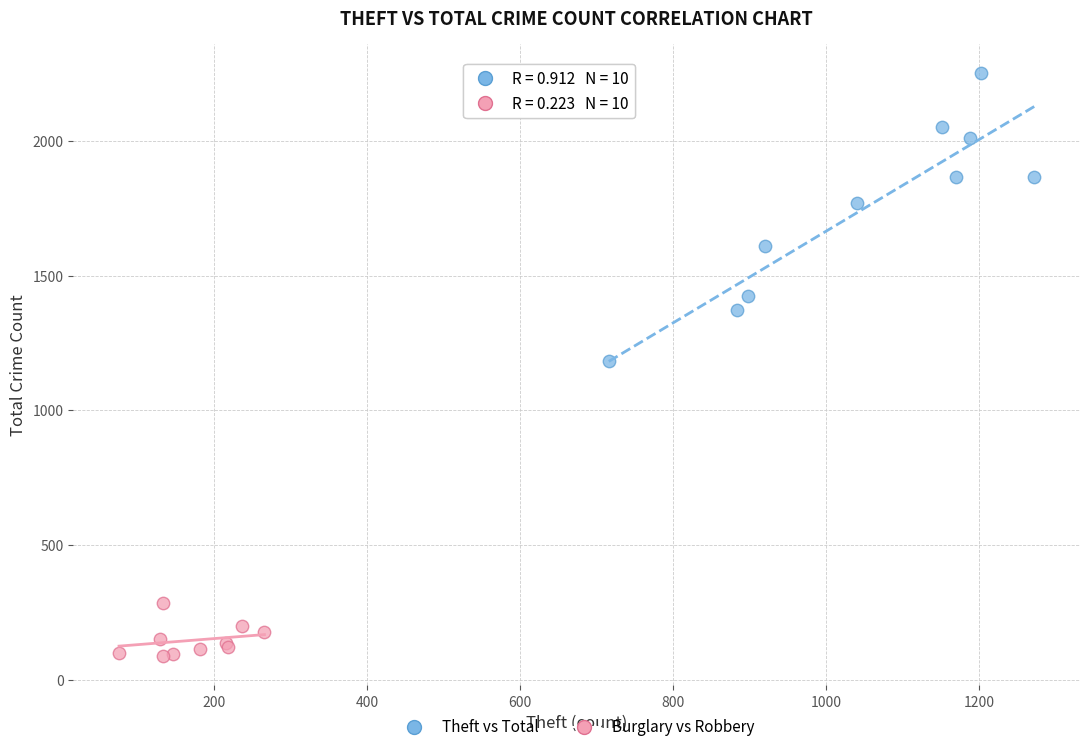

Which series contains the lowest Y value?

Burglary vs Robbery